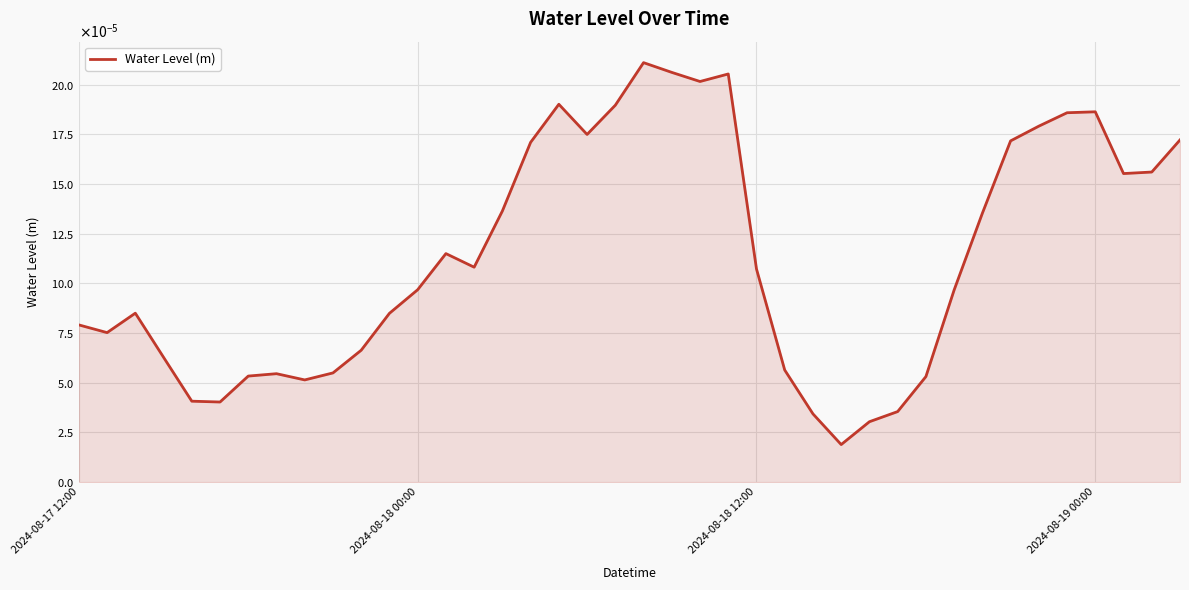

Does the chart have visible grid lines?

Yes